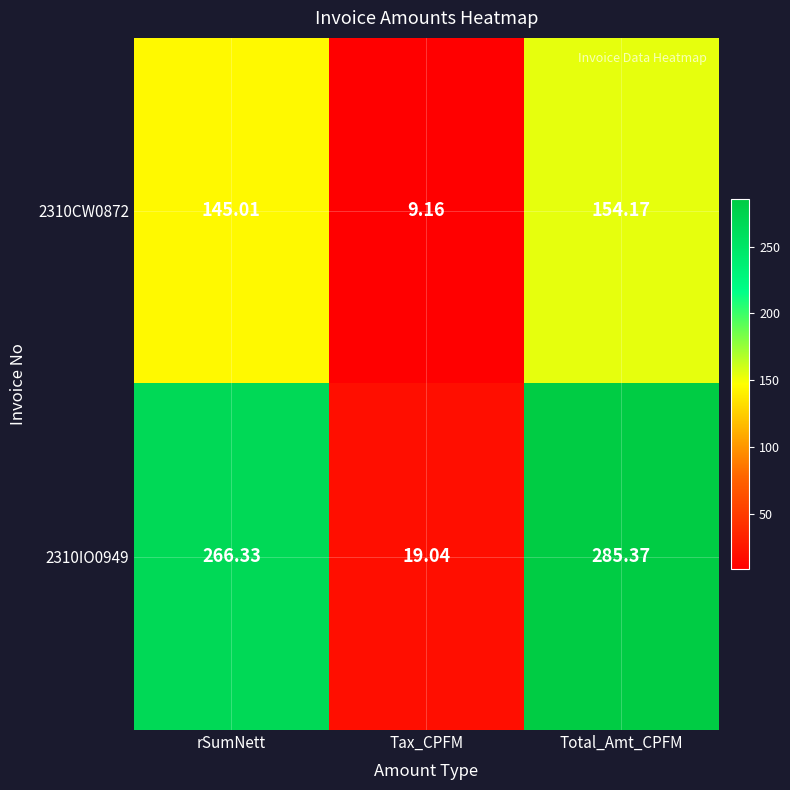

Which series has the largest total across all categories?

2310IO0949